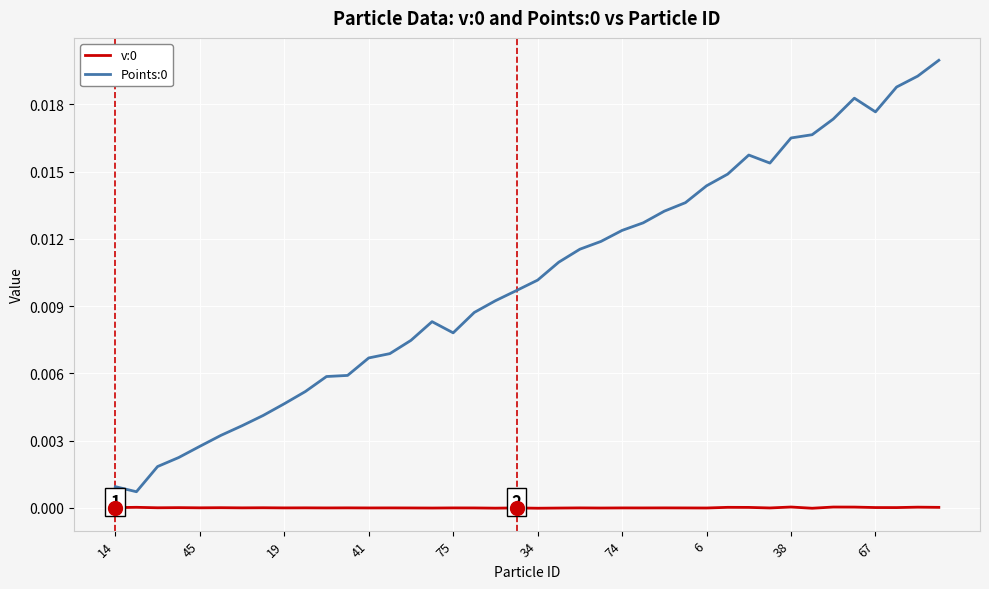

True or false: Points:0 and v:0 intersect in this chart.

False